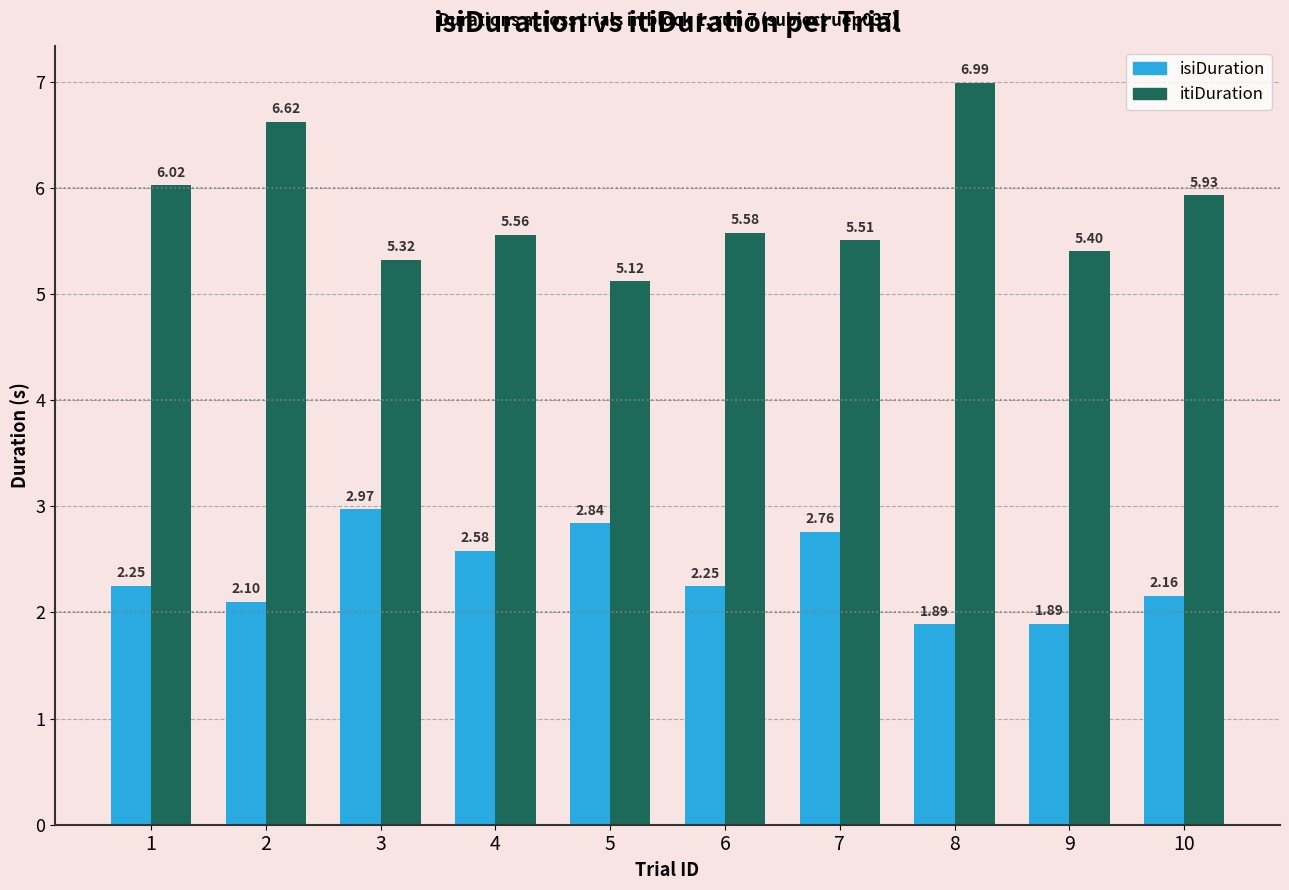

At how many categories does at least one series exceed 4?

10